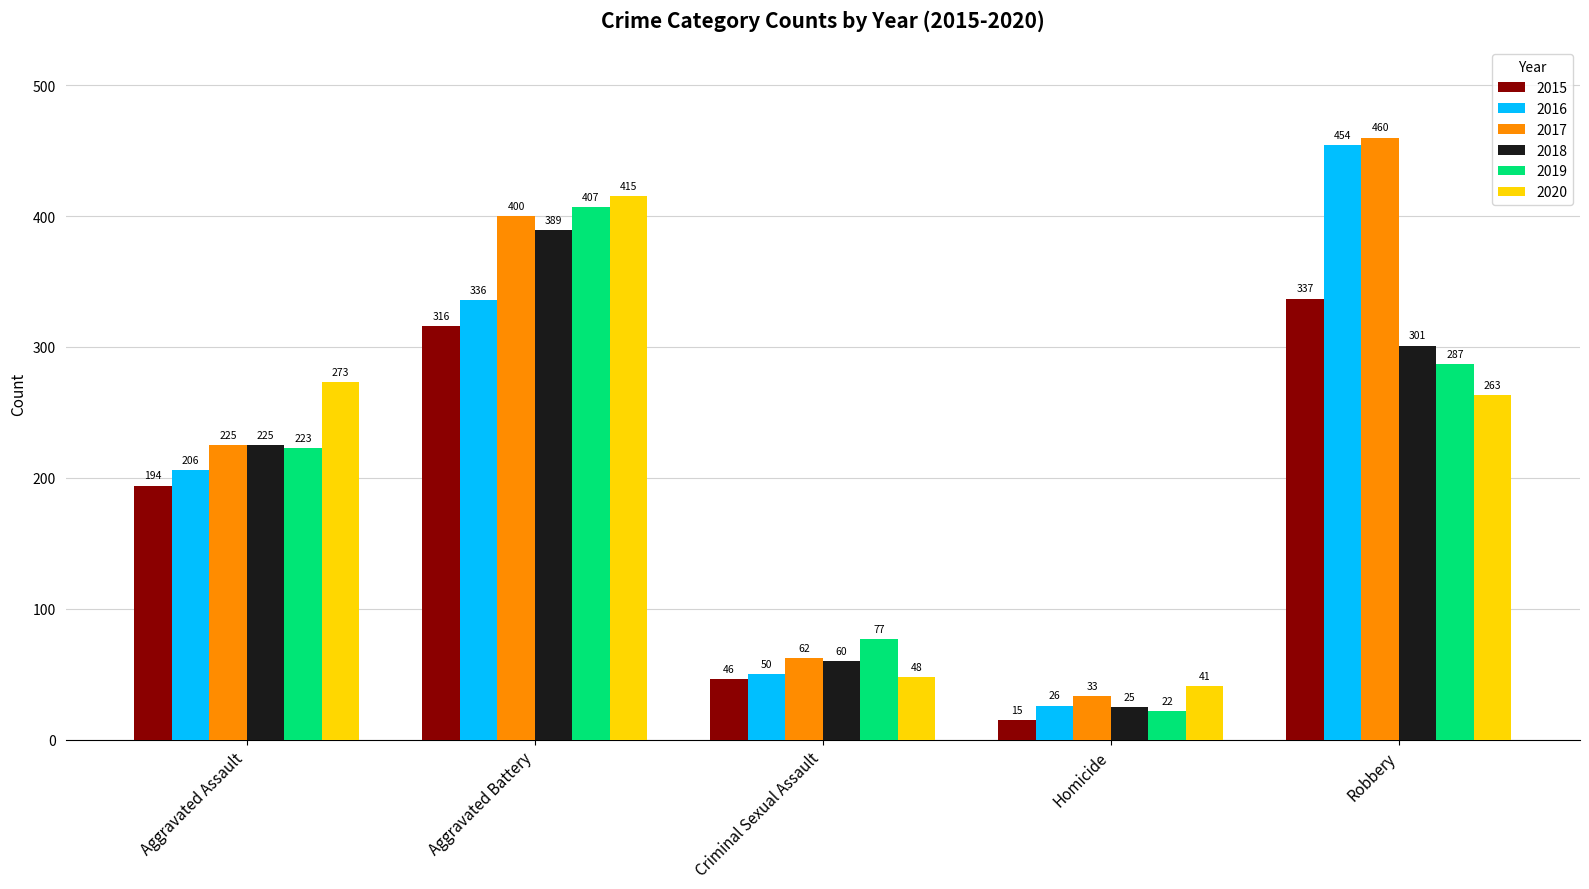

At which category is the sum across all series the highest?

Aggravated Battery